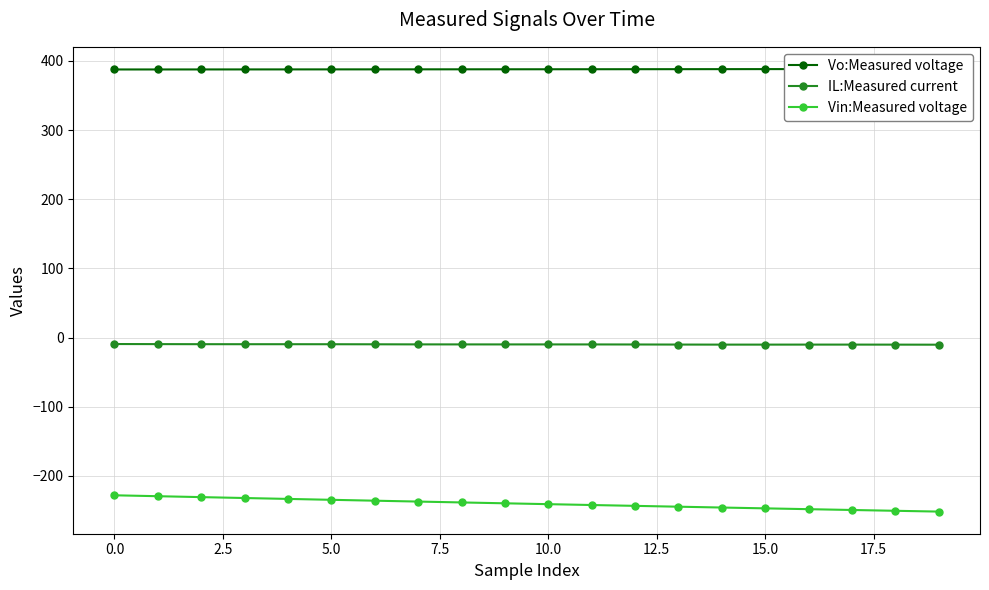

Reading left to right, what are all the values shown in this chart?

Vo:Measured voltage: 387.7	387.8	387.8	387.8	387.8	387.9	387.9	387.9	388.0	388.0	388.0	388.1	388.1	388.2	388.2	388.3	388.3	388.4	388.4	388.5
IL:Measured current: -9.4	-9.5	-9.6	-9.6	-9.6	-9.7	-9.7	-9.9	-9.9	-9.9	-9.9	-9.9	-10.0	-10.1	-10.2	-10.2	-10.2	-10.2	-10.2	-10.3
Vin:Measured voltage: -228.1	-229.5	-230.8	-232.1	-233.4	-234.7	-235.9	-237.2	-238.5	-239.7	-241.0	-242.2	-243.4	-244.6	-245.8	-247.0	-248.2	-249.4	-250.6	-251.7